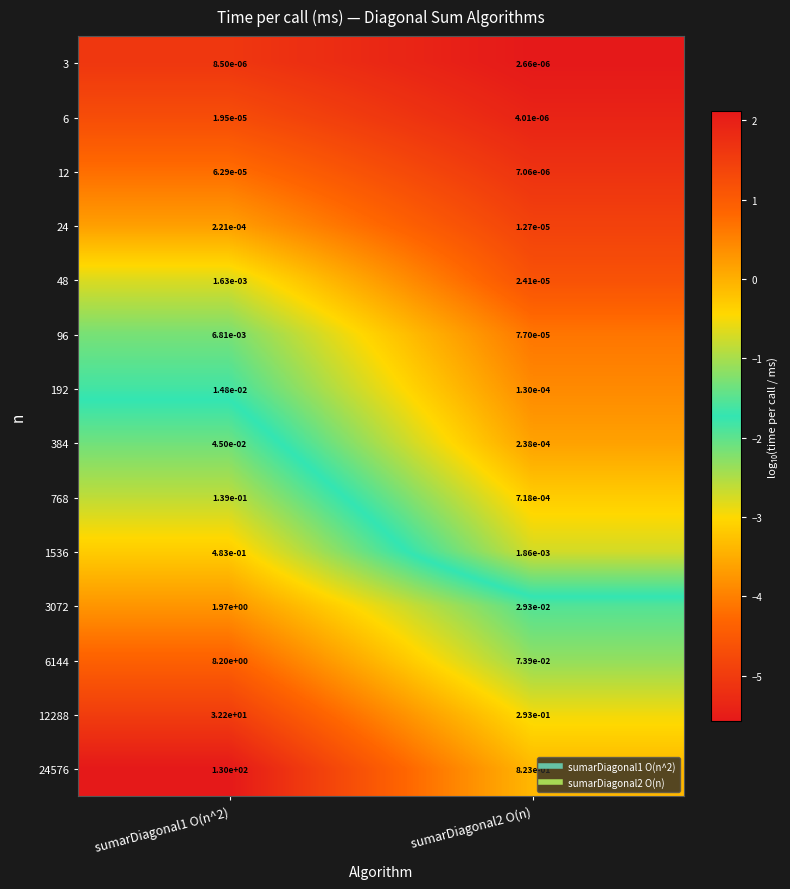

Is the value of 1536 at sumarDiagonal1 O(n^2) greater than the value of 48 at sumarDiagonal1 O(n^2)?

Yes